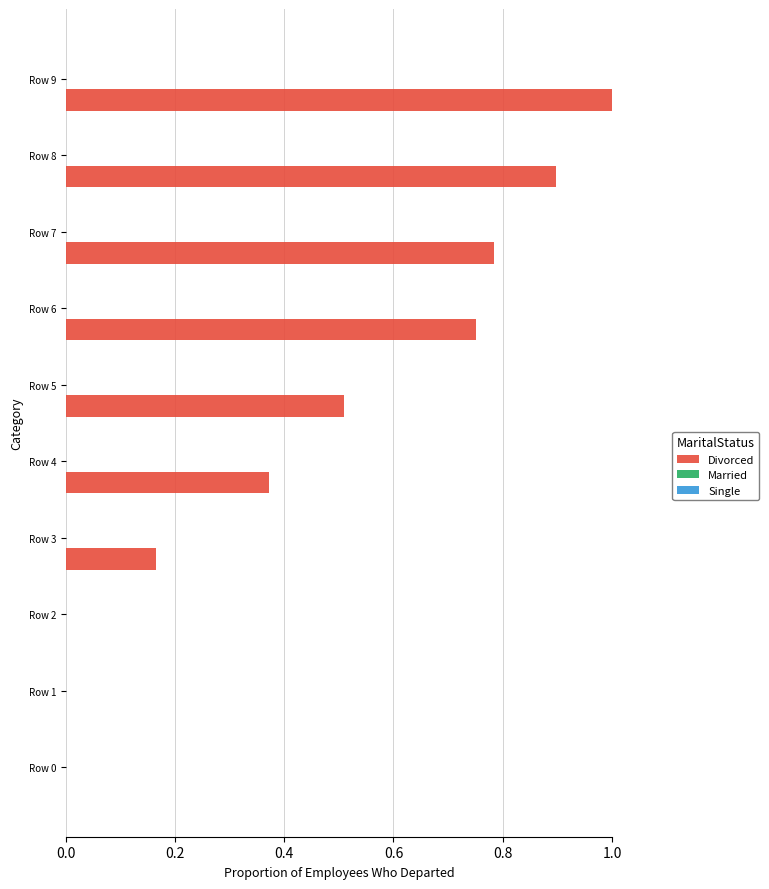

What is the greatest value displayed?

1.0